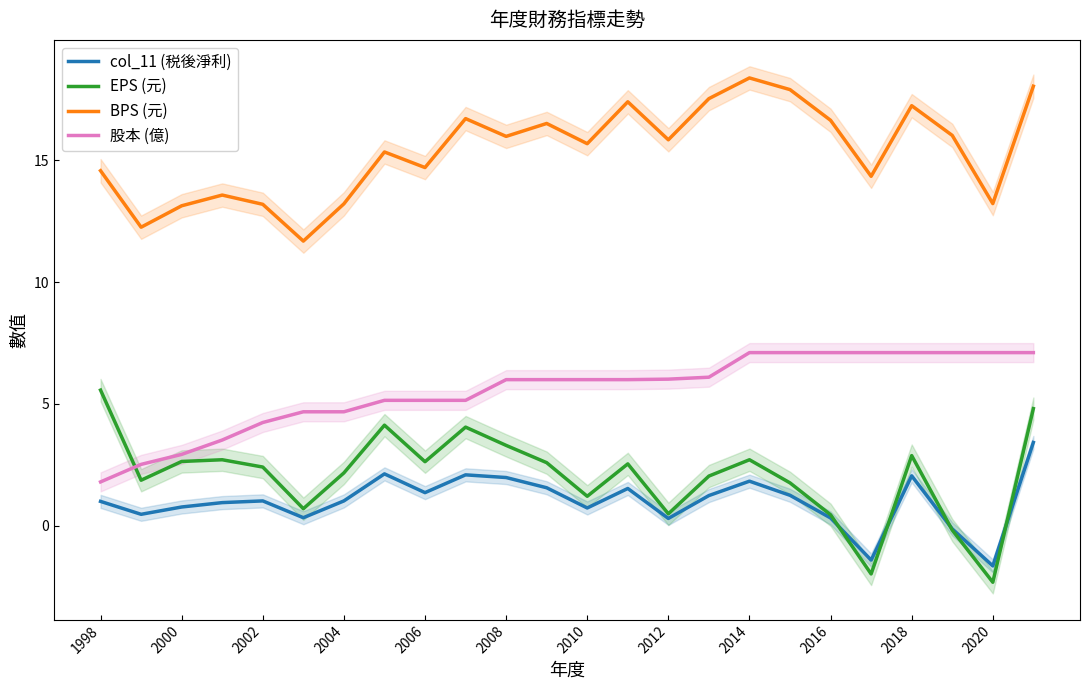

What is the difference between the maximum and minimum values in the EPS (元) series?

7.9